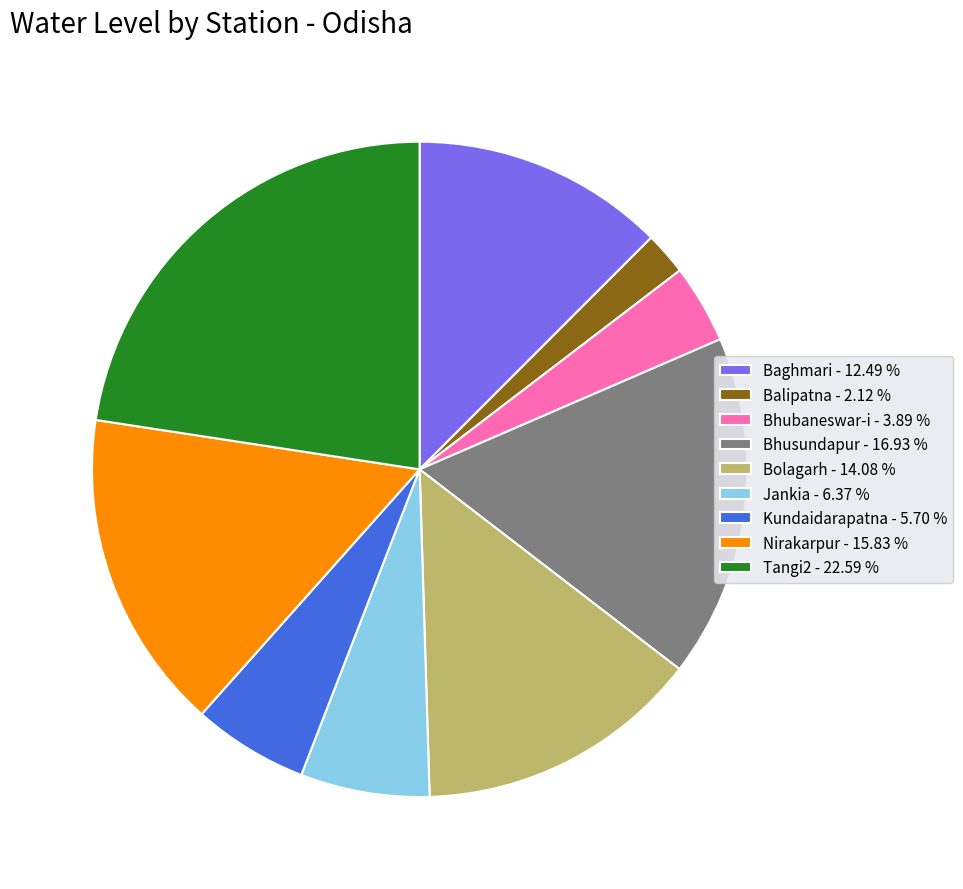

Approximately how many times larger is the value at Nirakarpur - 15.83 % compared to Jankia - 6.37 %?

2.5